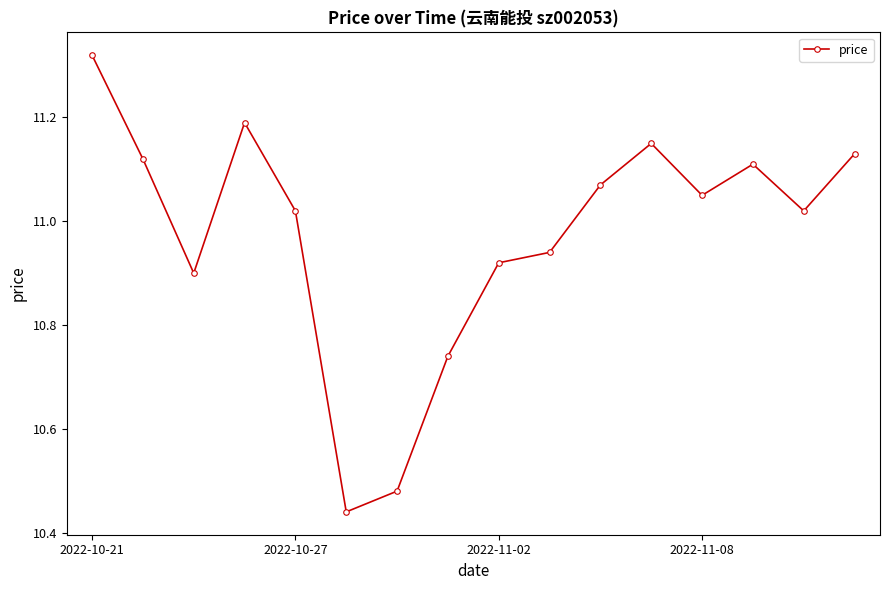

How many points are higher than both their immediate neighbors (excluding endpoints)?

3